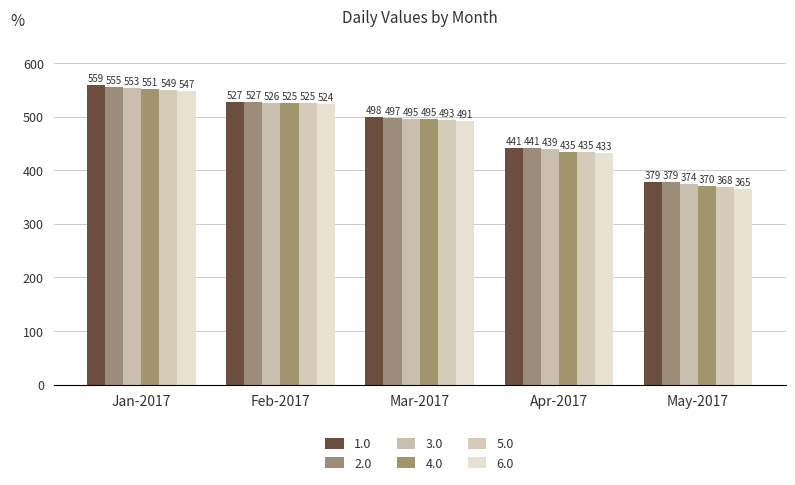

Rank the series at Apr-2017 from lowest to highest value.

6.0, 4.0, 5.0, 3.0, 1.0, 2.0